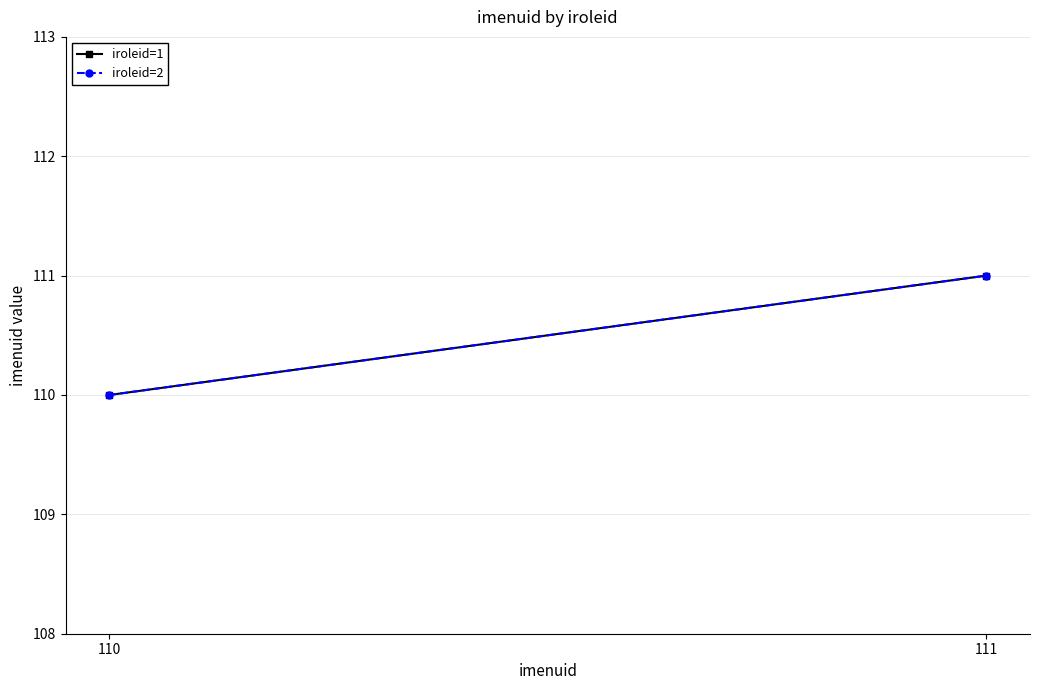

What is the average value of the iroleid=1 series?

110